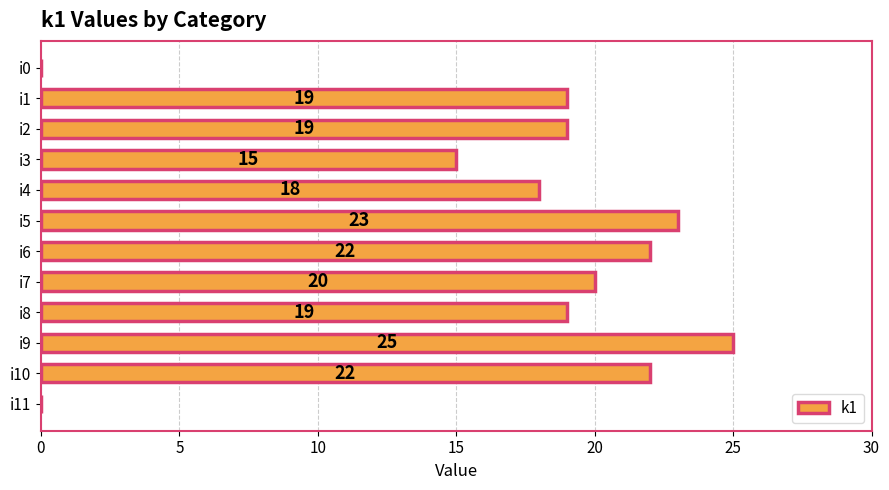

Does the chart contain stacked bars?

No